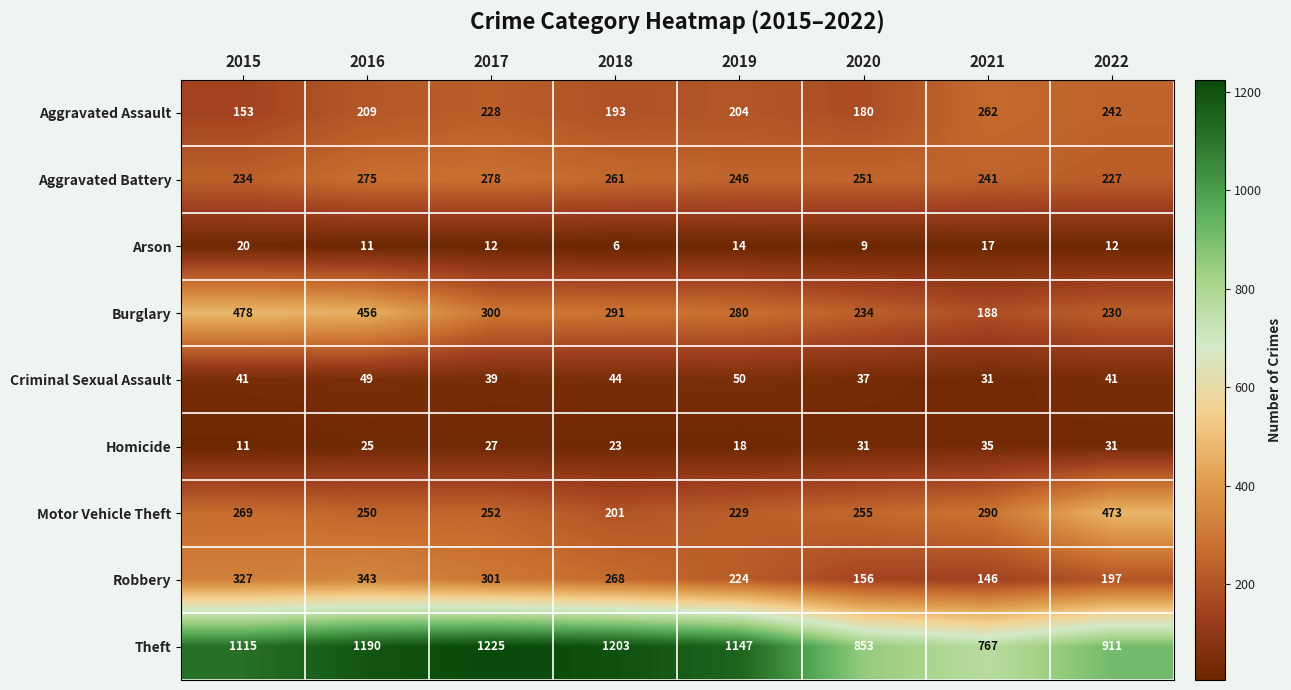

At which label does Burglary first exceed 291?

2015